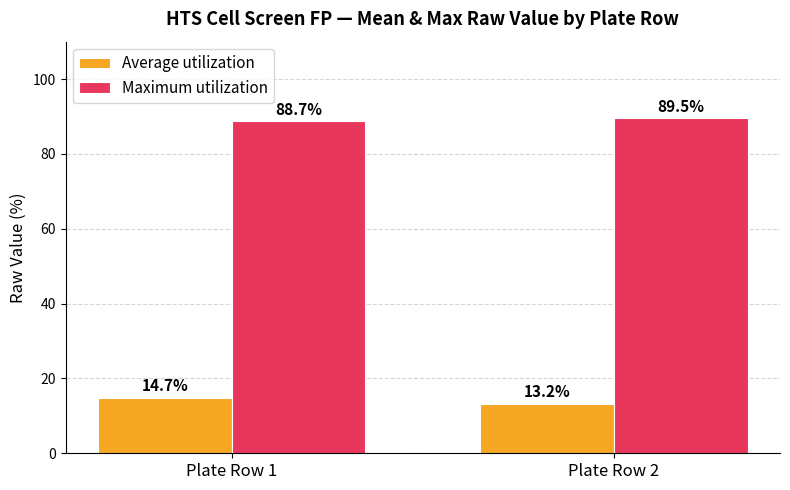

At Plate Row 2, list the series in order from largest to smallest.

Maximum utilization, Average utilization